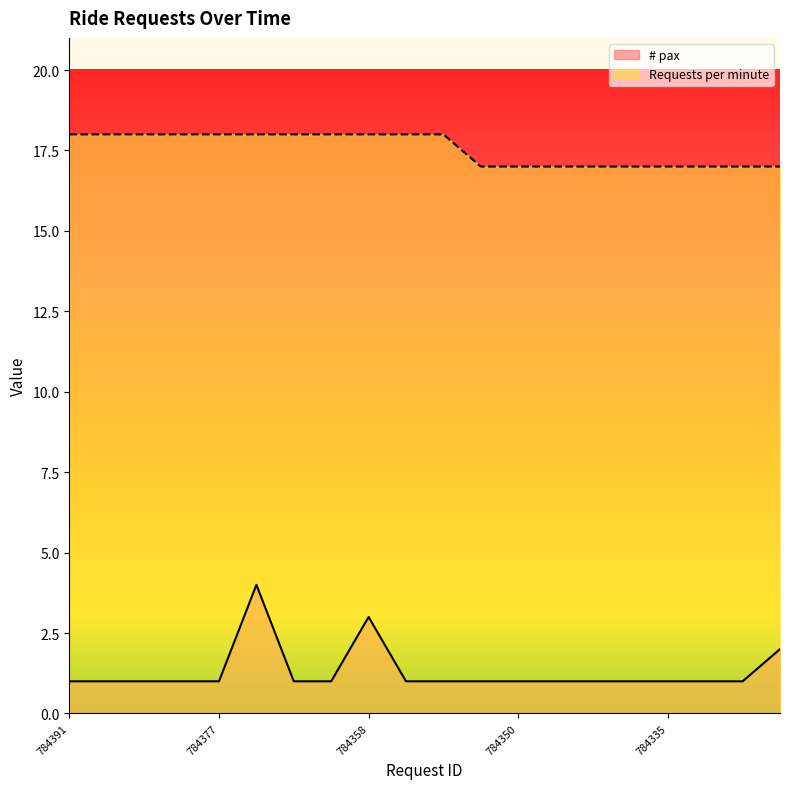

True or false: # pax and Requests per minute cross at least once.

False